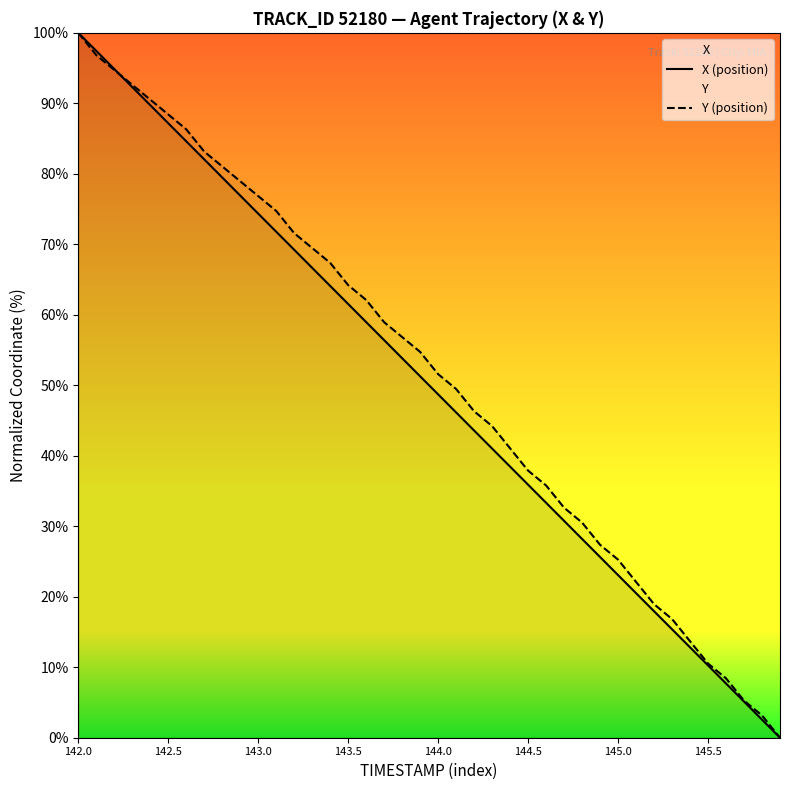

What is the total value across all series at 18?

110.7